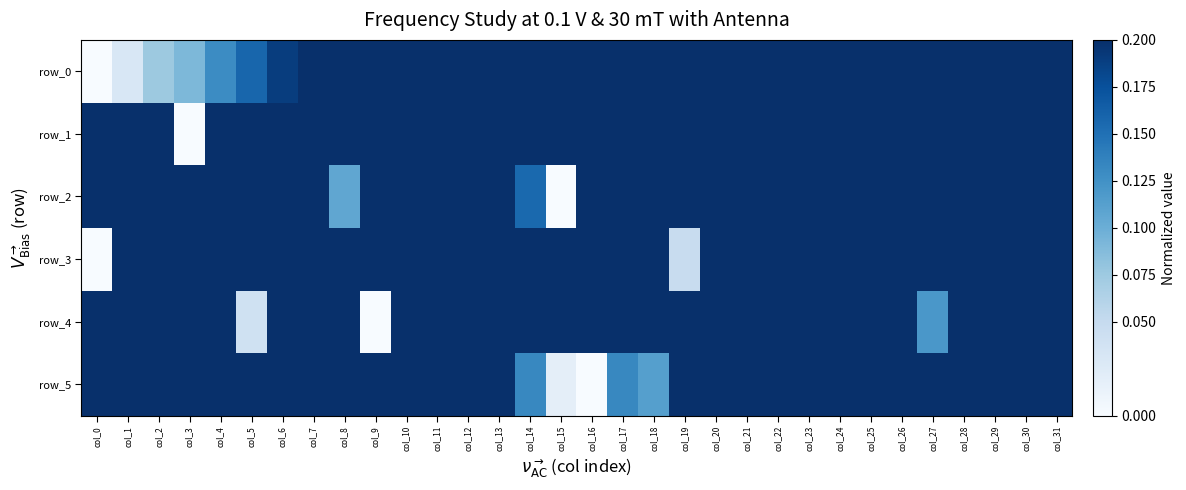

Reading left to right, what are all the values shown in this chart?

row_0: 0.0	0.0	0.1	0.1	0.1	0.2	0.2	0.2	0.3	0.3	0.3	0.4	0.4	0.4	0.5	0.5	0.5	0.6	0.6	0.6	0.7	0.7	0.7	0.8	0.8	0.8	0.8	0.9	0.9	0.9	1.0	1.0
row_1: 0.8	0.6	0.2	0.0	0.4	0.7	0.4	0.5	1.0	0.9	0.8	0.7	0.7	0.7	0.6	0.7	0.8	0.8	0.8	0.8	0.8	0.8	0.8	0.8	0.8	0.8	0.8	0.8	0.7	0.8	0.9	0.9
row_2: 0.6	0.7	0.7	0.5	0.4	0.5	0.5	0.5	0.1	0.5	0.7	0.4	0.6	0.2	0.2	0.0	0.2	0.3	0.7	1.0	0.4	0.4	0.5	0.5	0.5	0.5	0.5	0.5	0.5	0.5	0.5	0.5
row_3: 0.0	0.2	0.4	0.7	0.5	0.5	0.5	0.2	0.4	0.6	0.7	0.8	0.7	0.8	1.0	0.8	0.5	0.5	0.3	0.0	0.6	0.7	0.7	0.6	0.6	0.6	0.6	0.6	0.6	0.6	0.6	0.6
row_4: 0.2	0.2	0.3	0.3	0.5	0.0	0.3	0.2	0.3	0.0	0.2	0.4	0.5	0.7	0.9	1.0	0.8	0.7	0.7	0.5	0.4	0.4	0.2	0.4	0.4	0.5	0.3	0.1	0.4	0.4	0.6	0.5
row_5: 0.8	0.8	0.7	0.7	1.0	0.6	0.7	0.7	0.8	0.7	0.8	0.8	0.8	0.5	0.1	0.0	0.0	0.1	0.1	0.6	0.7	0.8	0.7	0.8	0.8	0.8	0.6	0.7	0.8	0.8	0.8	0.8